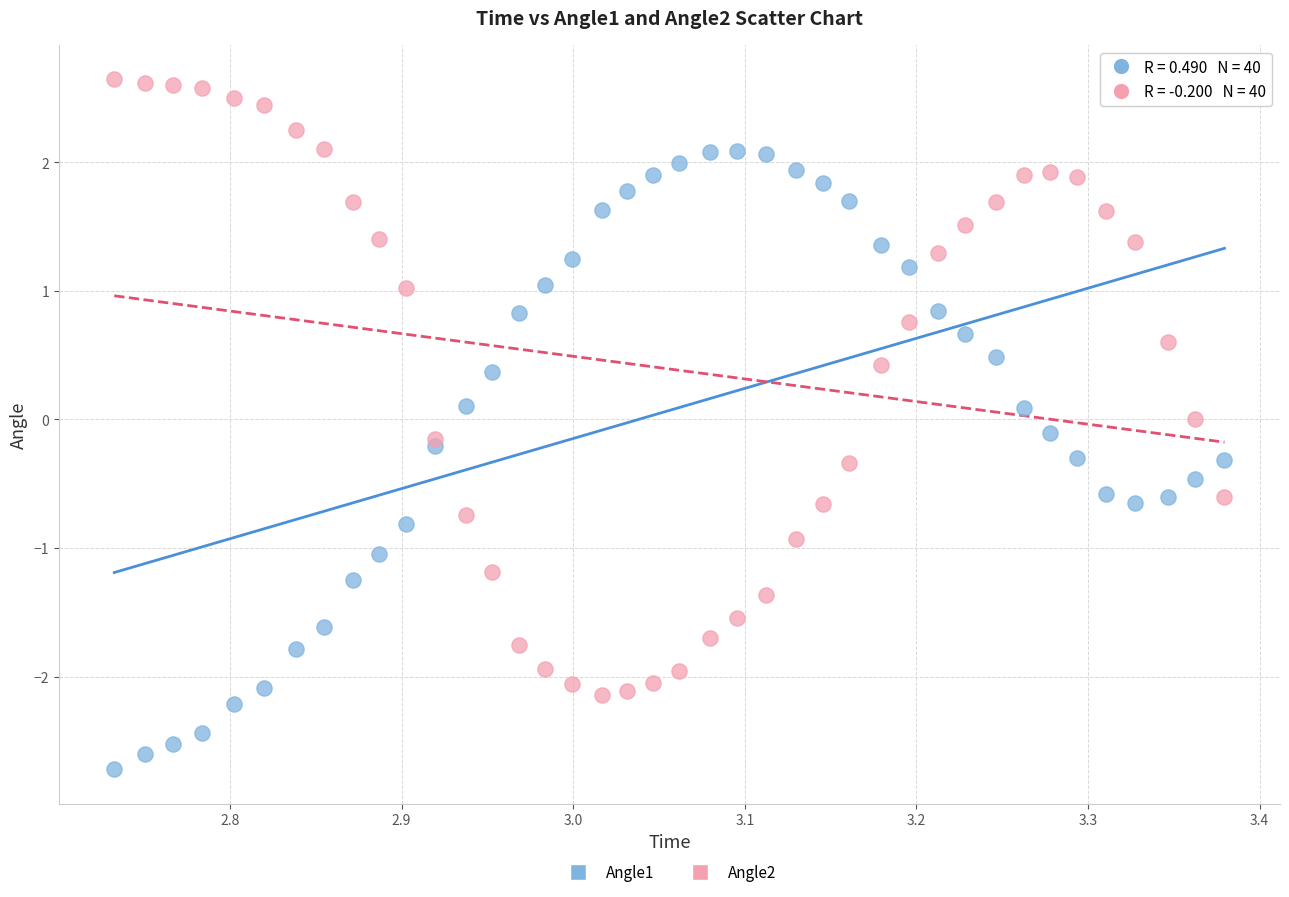

Which series contains the highest Y value?

Angle2